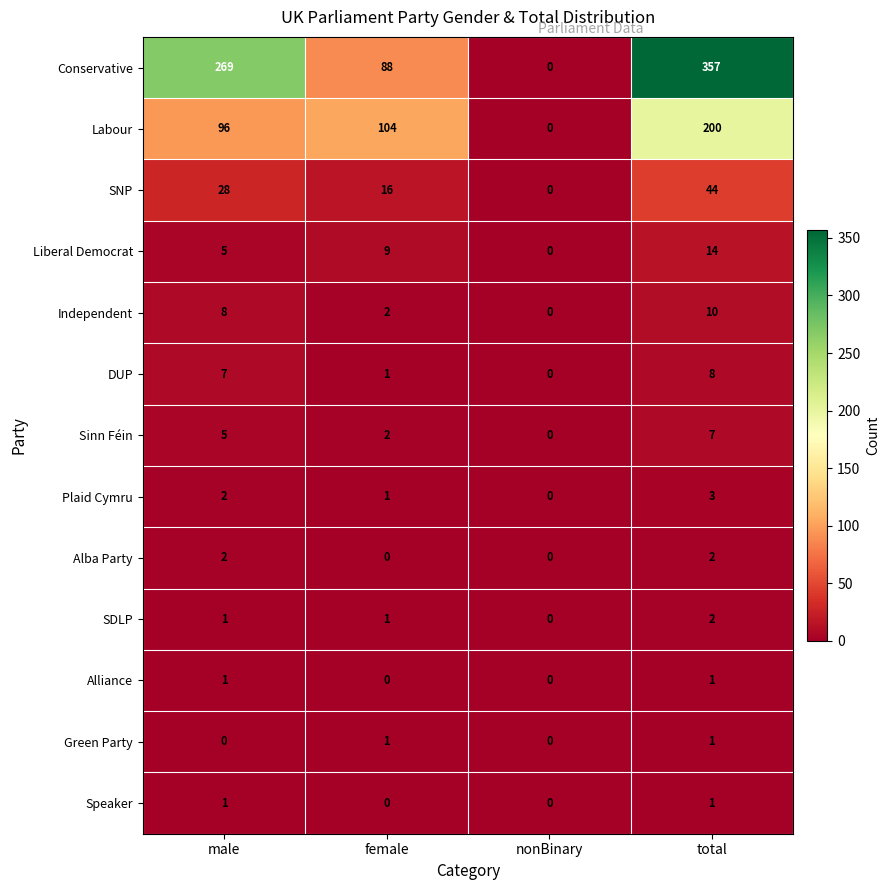

Which series has the largest total across all categories?

Conservative